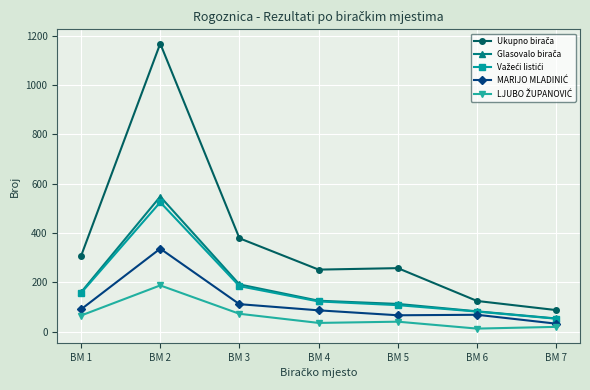

At which category is the sum across all series the highest?

BM 2